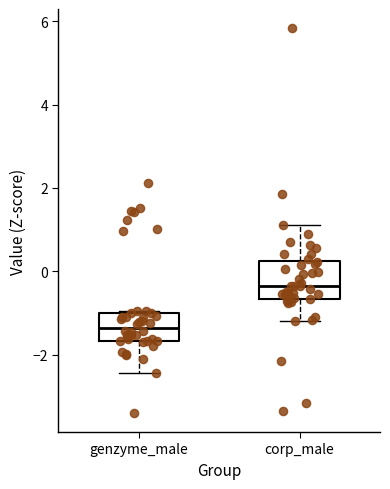

Which box is the tallest, from its lower edge to its upper edge?

corp_male